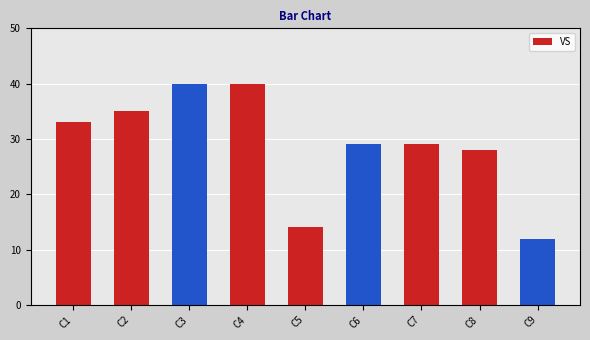

The chart shows a value of 12 at C9. True or false?

True